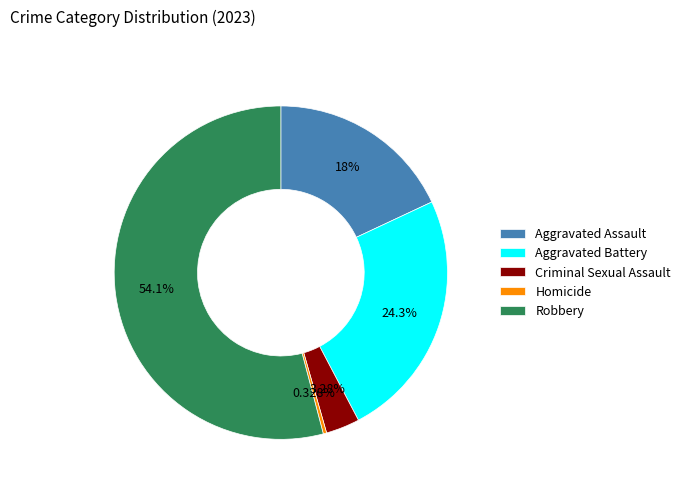

Does Homicide account for over 50% of the chart?

No